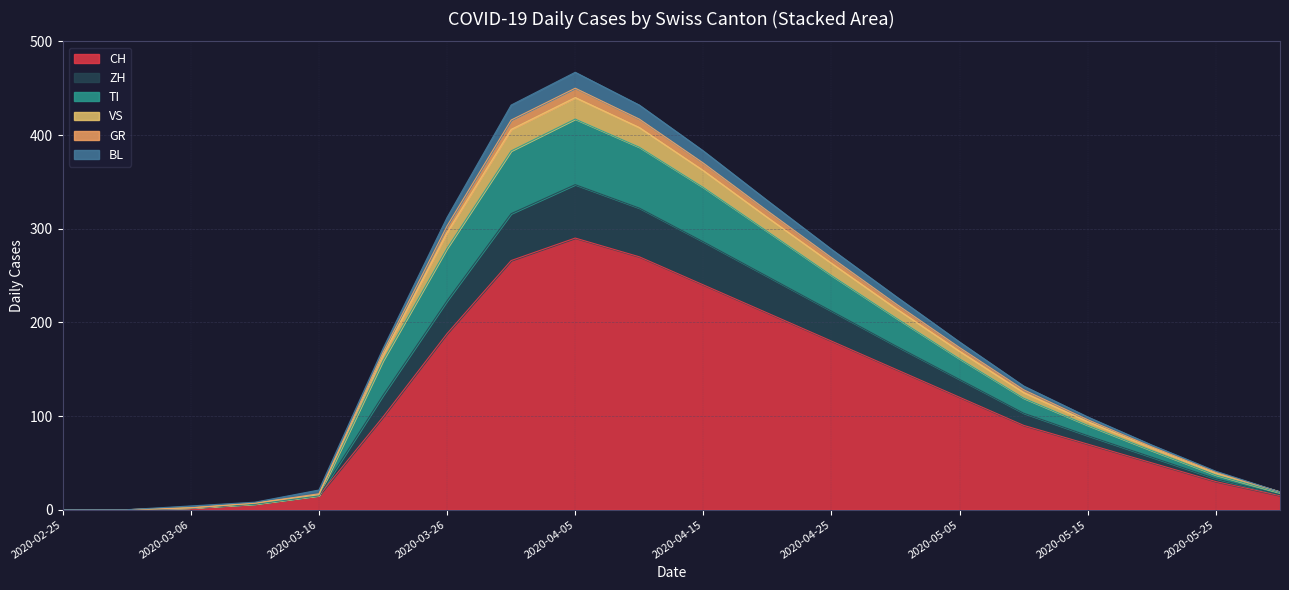

True or false: GR and VS intersect in this chart.

False